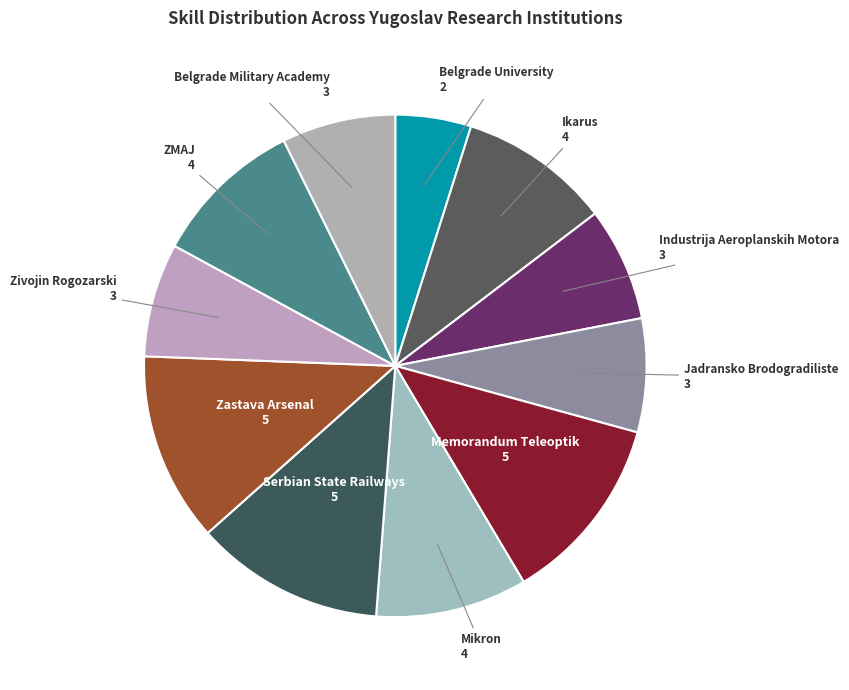

Which category has the biggest portion of the pie?

Memorandum Teleoptik